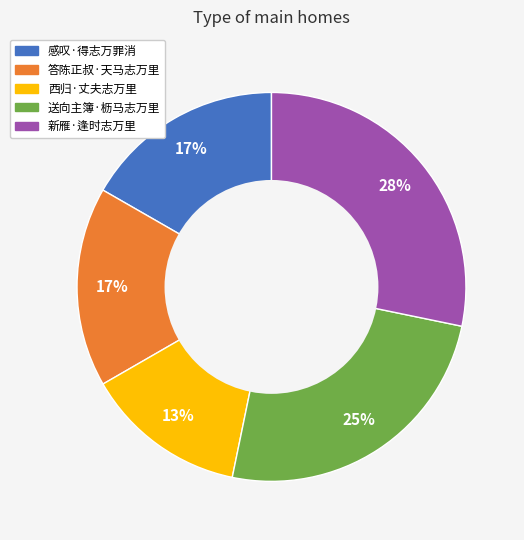

What is the ratio of the value at 西归·丈夫志万里 to the value at 感叹·得志万罪消?

0.8